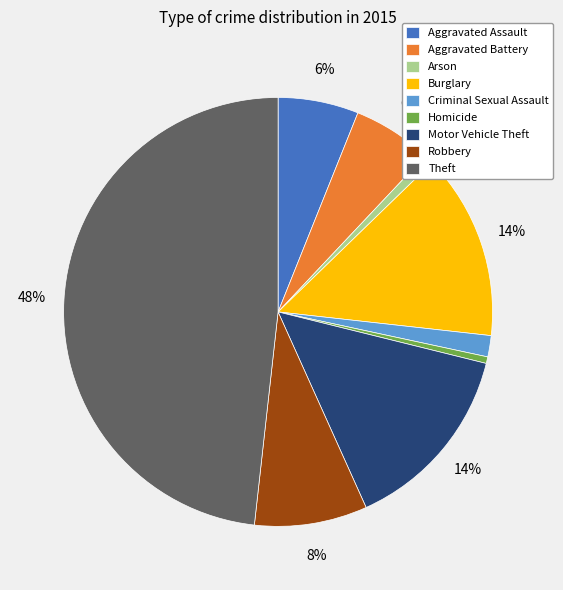

The Motor Vehicle Theft slice represents 3% of the pie. True or false?

False